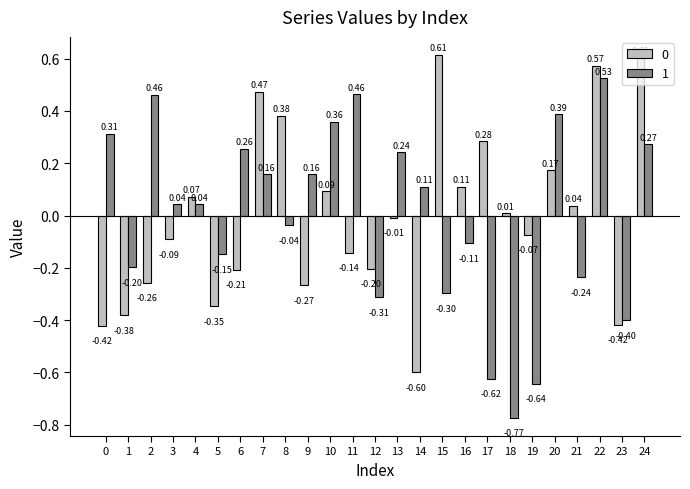

How many bars are there in each group?

2